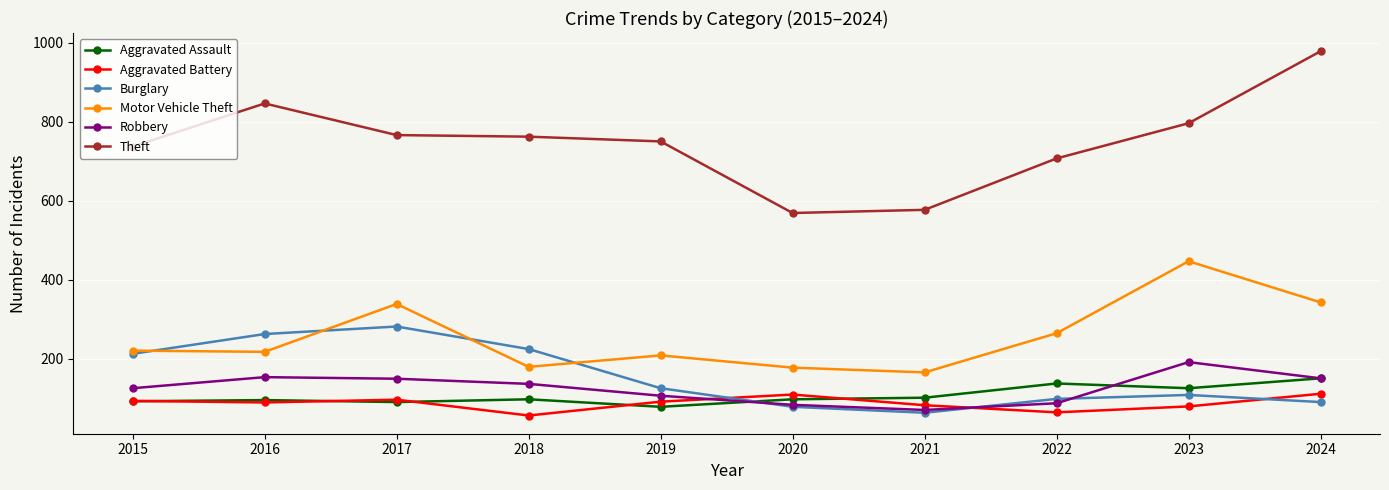

What is the sum of all Motor Vehicle Theft values?

2566